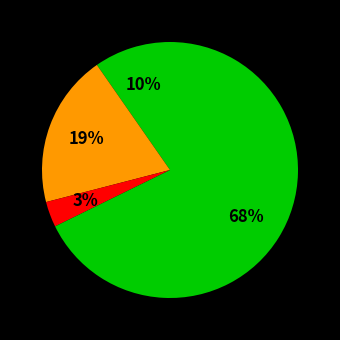

Rank the categories by value from lowest to highest.

Criminal Sexual Assault, Aggravated Assault, Aggravated Battery, Robbery